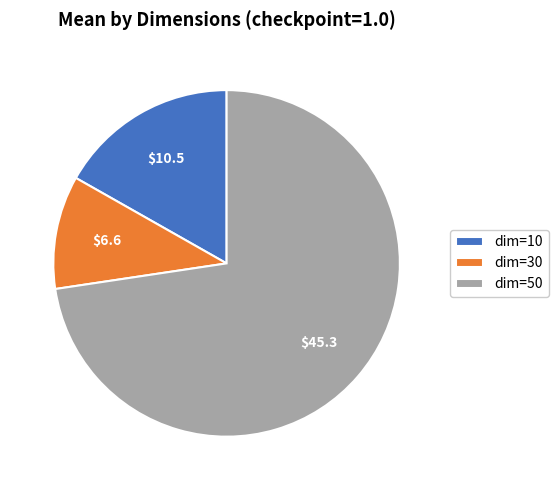

Combined, do dim=10 and dim=50 account for over 50%?

Yes